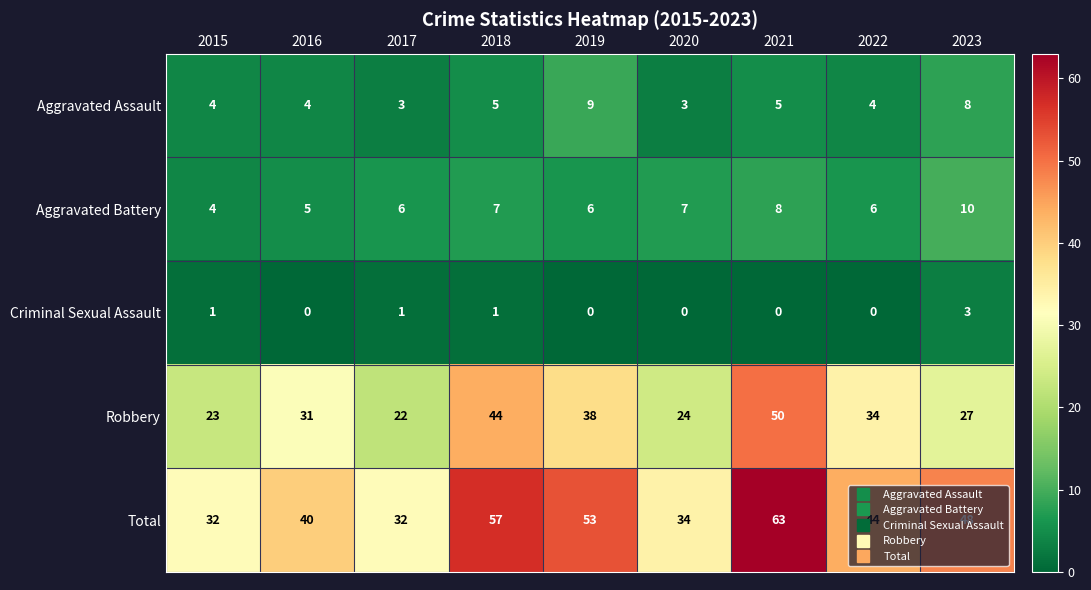

Count the number of categories in the chart.

9